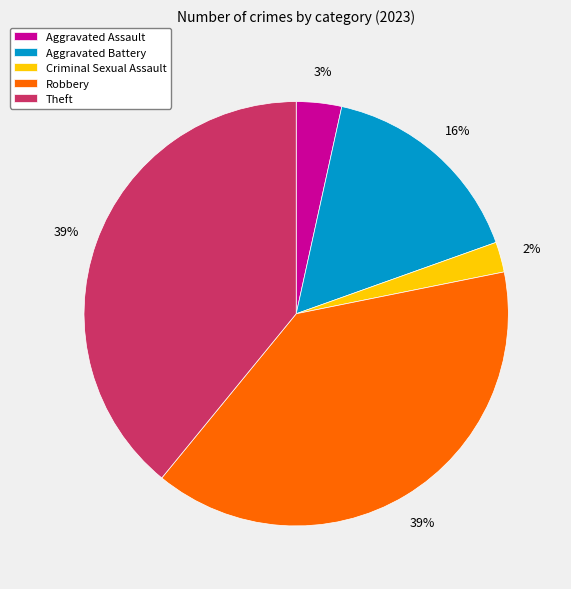

Which category has the smallest portion of the pie?

Criminal Sexual Assault